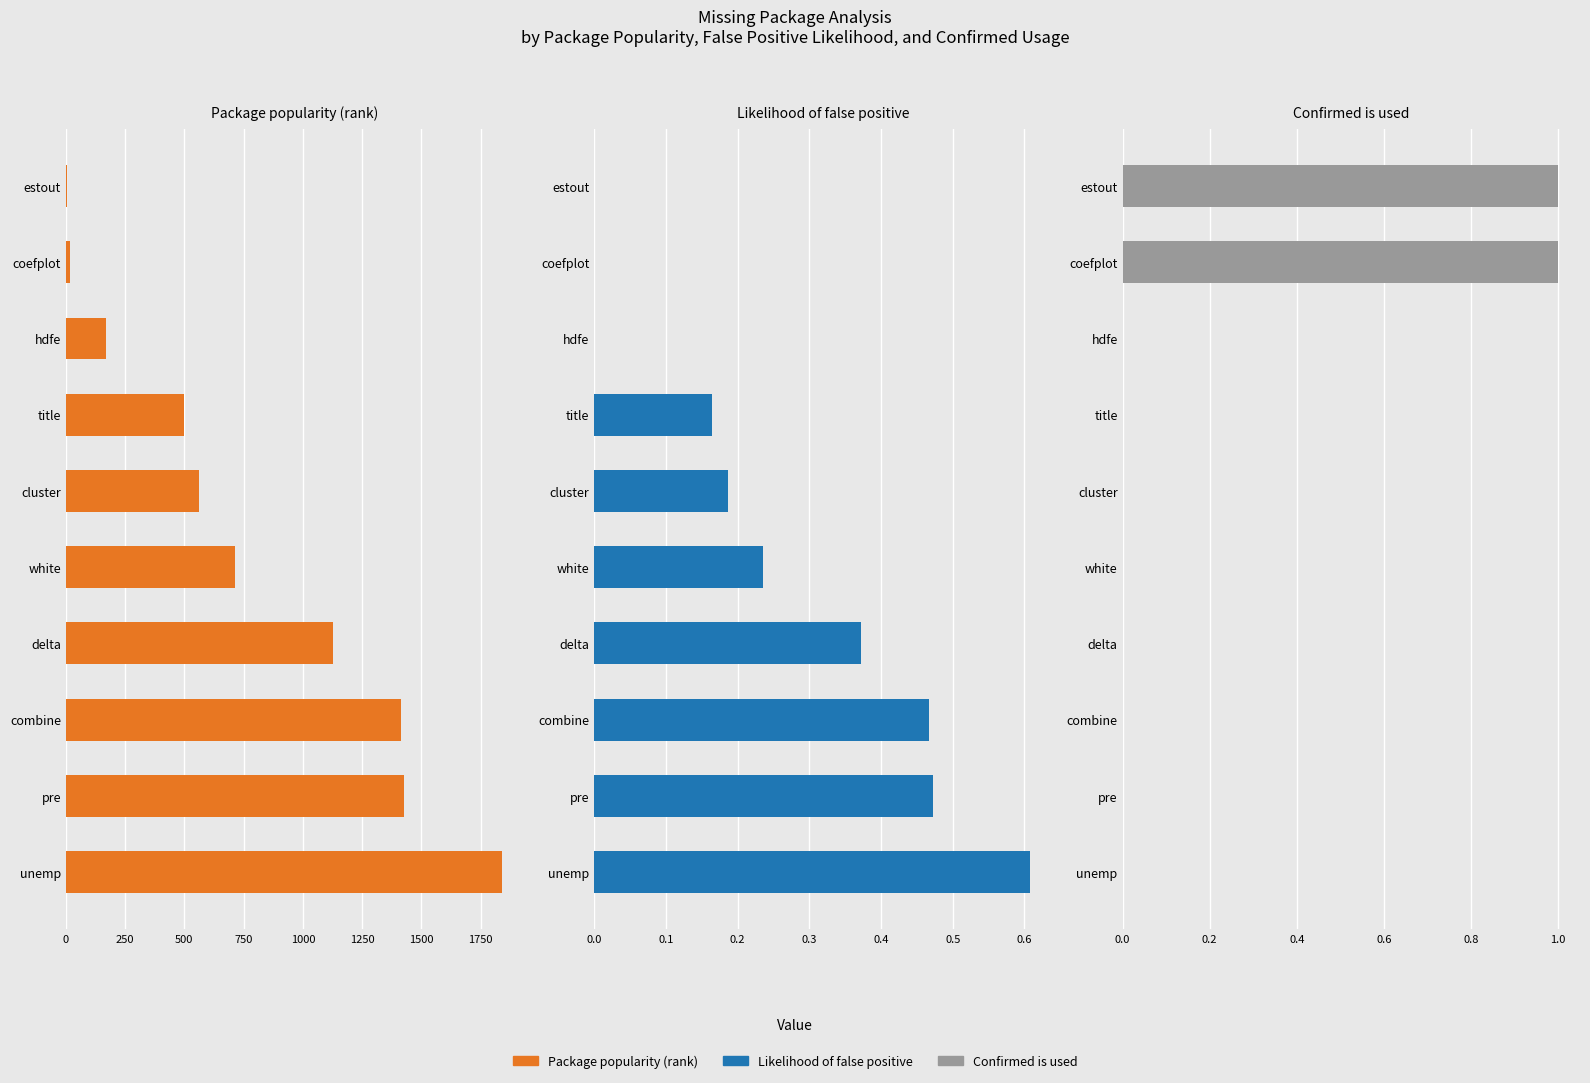

What position from the right is coefplot?

9